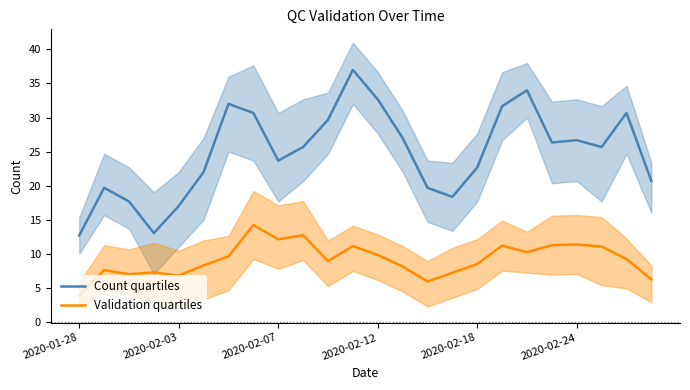

True or false: Count quartiles and Validation quartiles cross at least once.

False